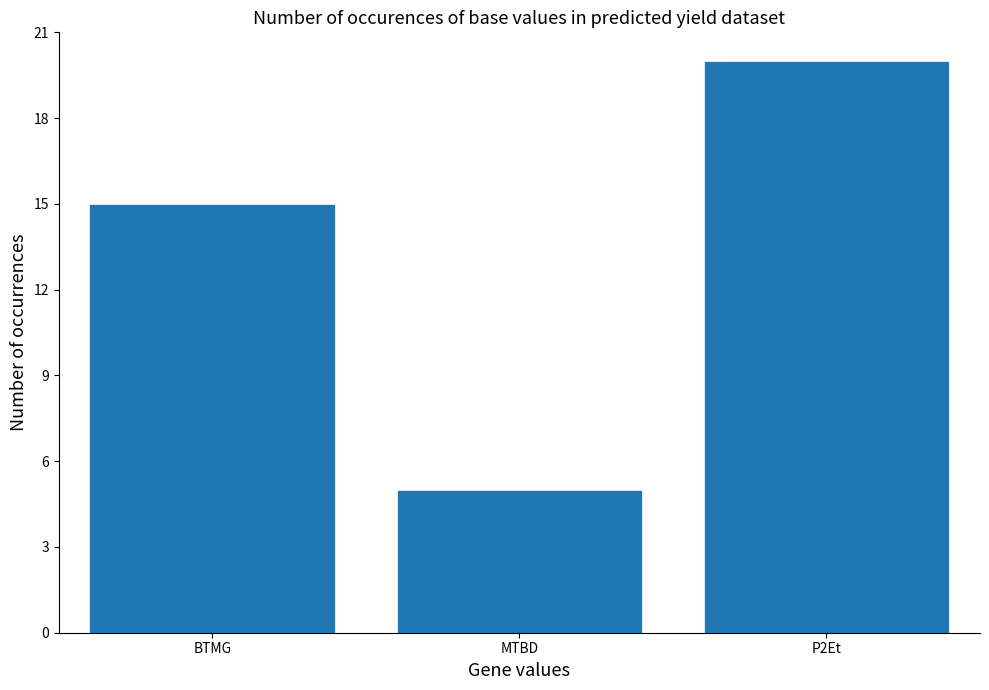

List the labels in order of value, smallest first.

MTBD, BTMG, P2Et